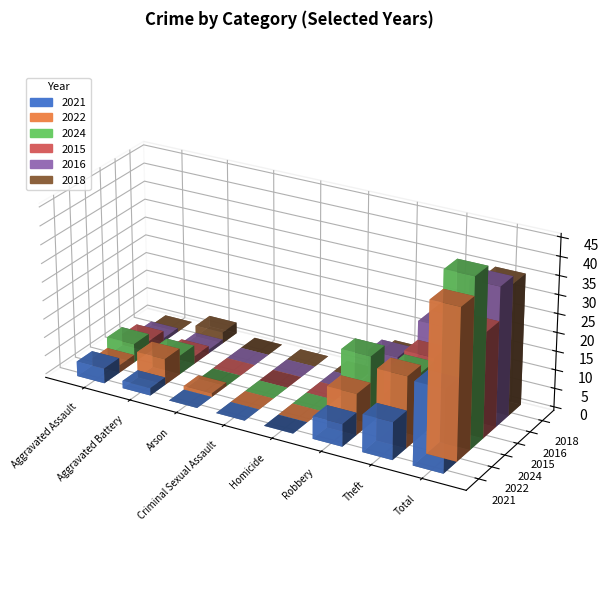

Rank the categories by 2024 value from lowest to highest.

Arson, Criminal Sexual Assault, Homicide, Aggravated Assault, Aggravated Battery, Theft, Robbery, Total